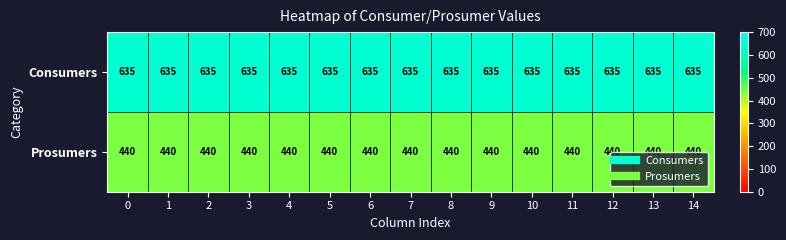

Is it true that Prosumers equals 440 at 5?

True